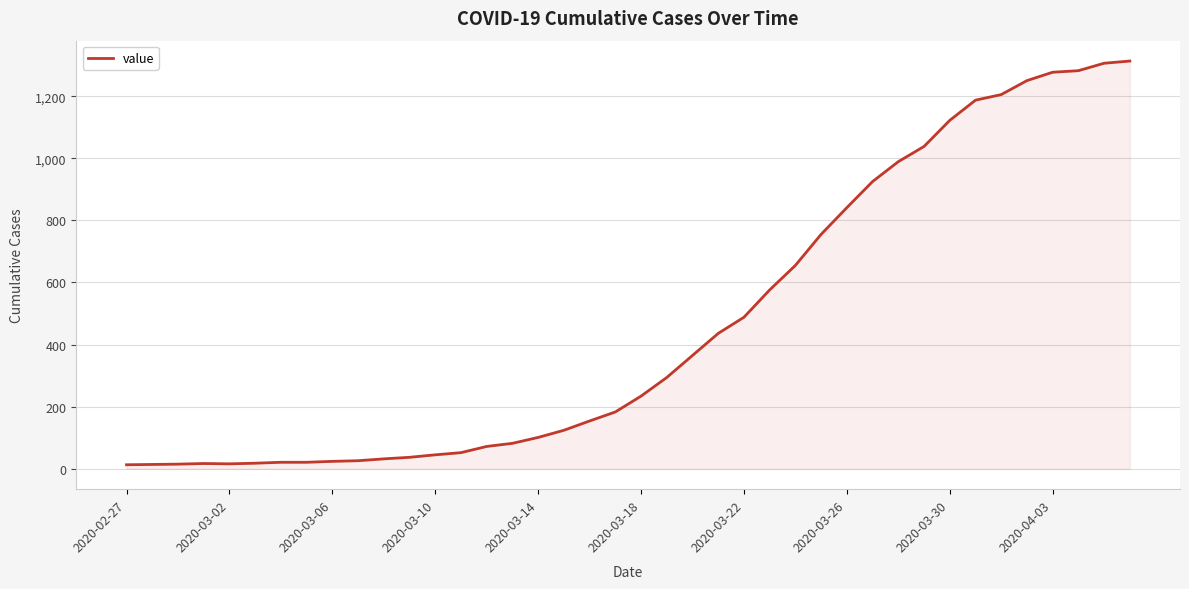

What is the difference between the maximum and minimum values?

1300